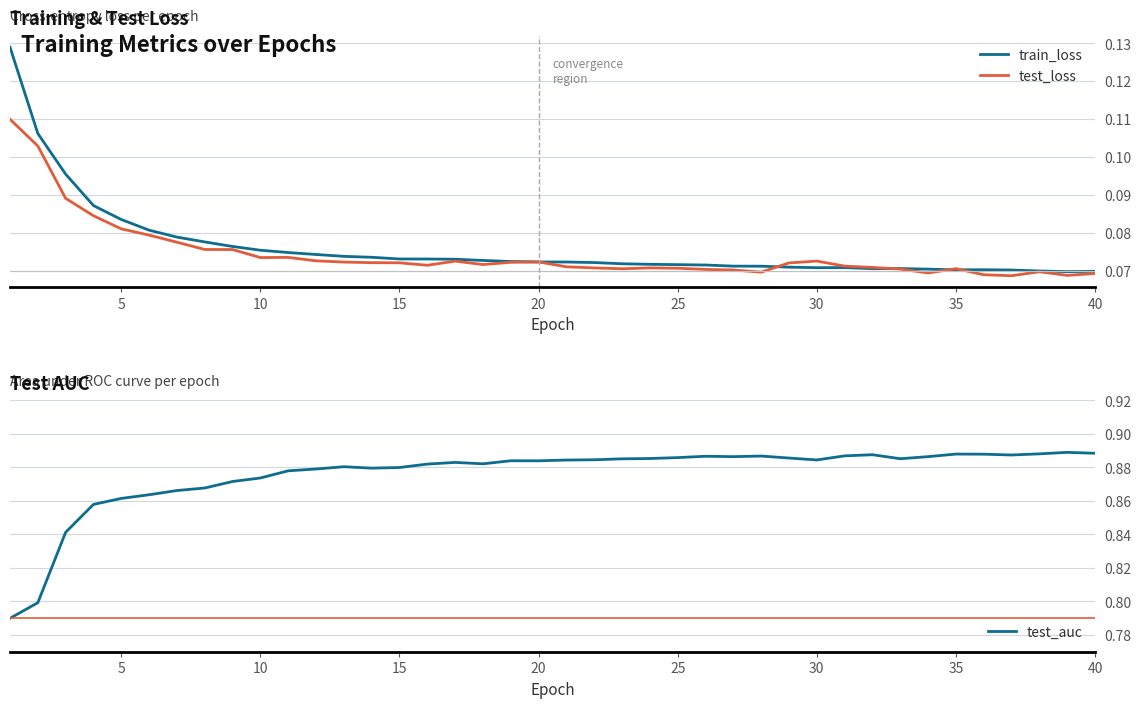

True or false: test_loss has more than 2 interior local peaks.

True